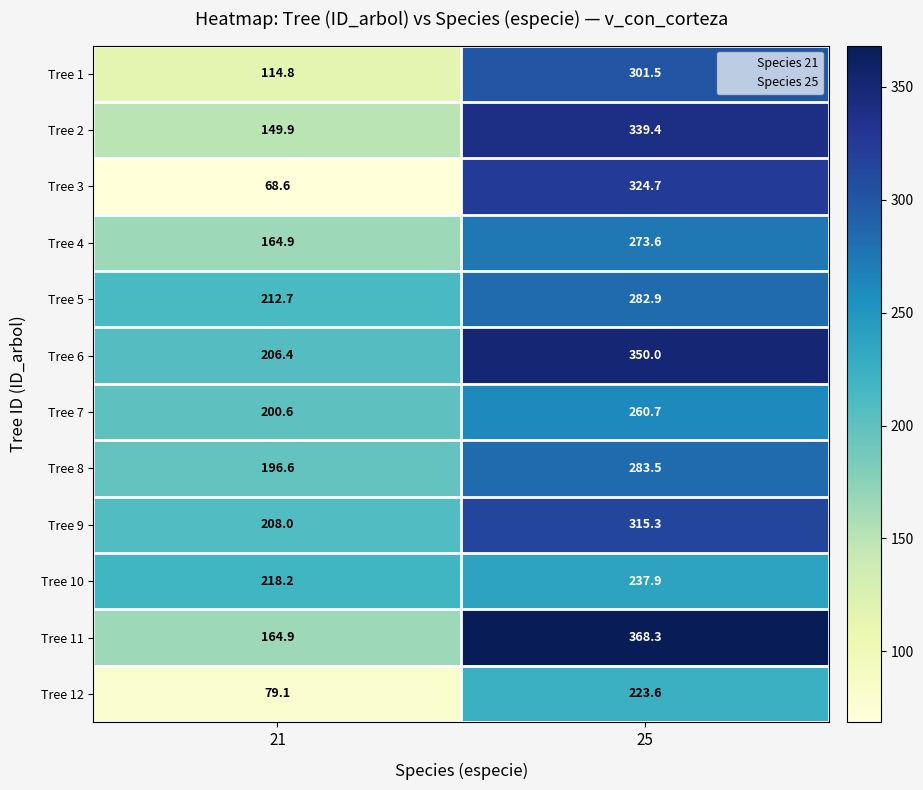

What is the maximum value for Tree 11?

368.3